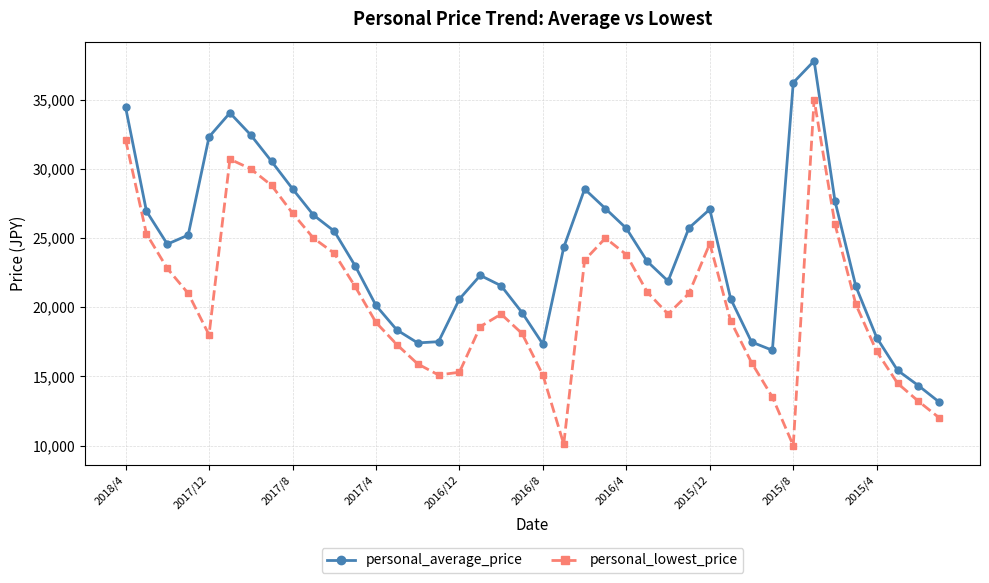

In personal_lowest_price, how many points are higher than both neighbors (excluding endpoints)?

5